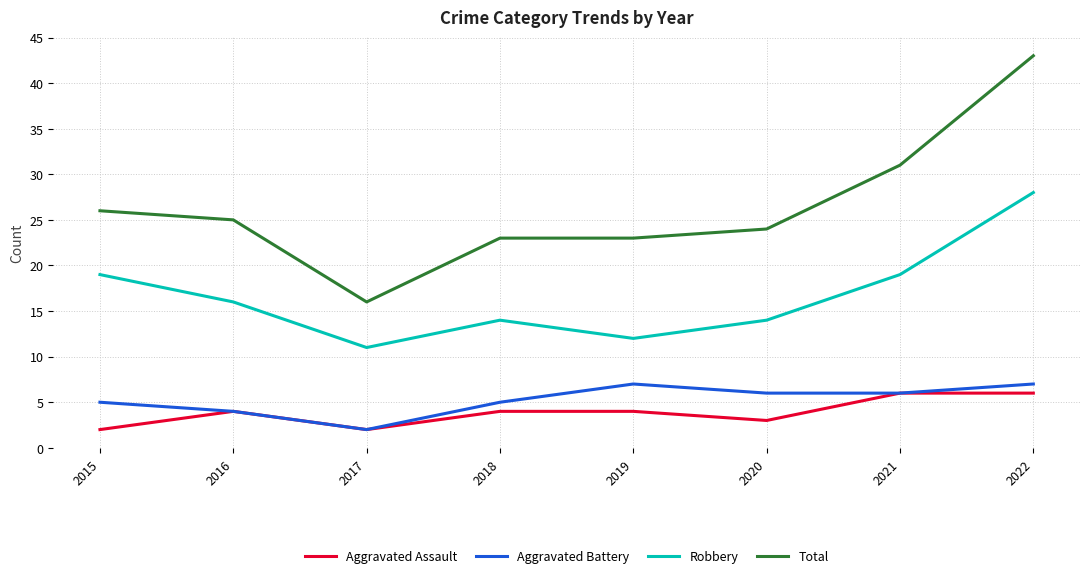

Count the number of data series in this chart.

4